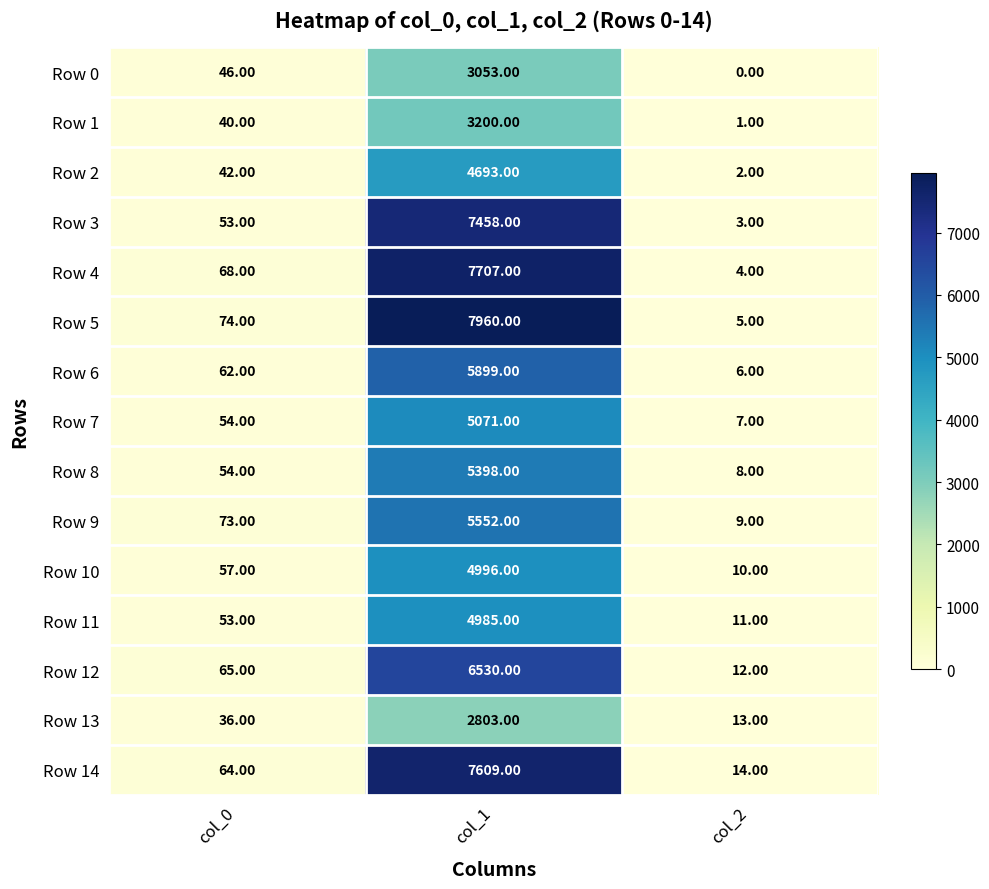

Which series has the largest range (max minus min)?

Row 5